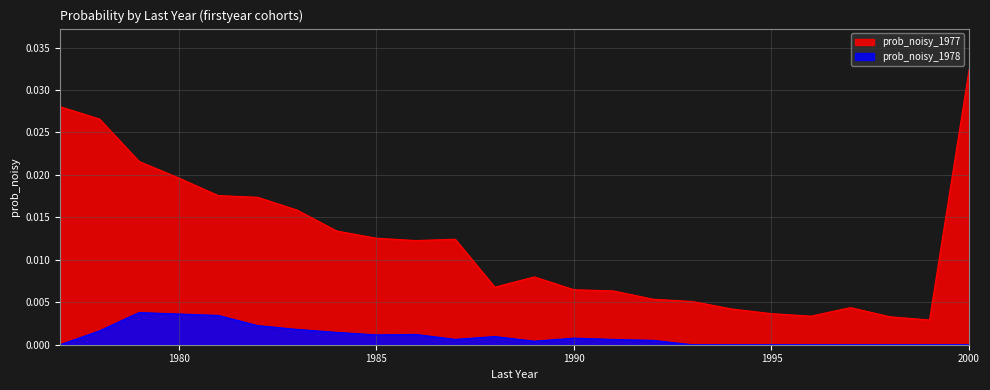

At which category does prob_noisy_1977 reach its first local peak?

1987